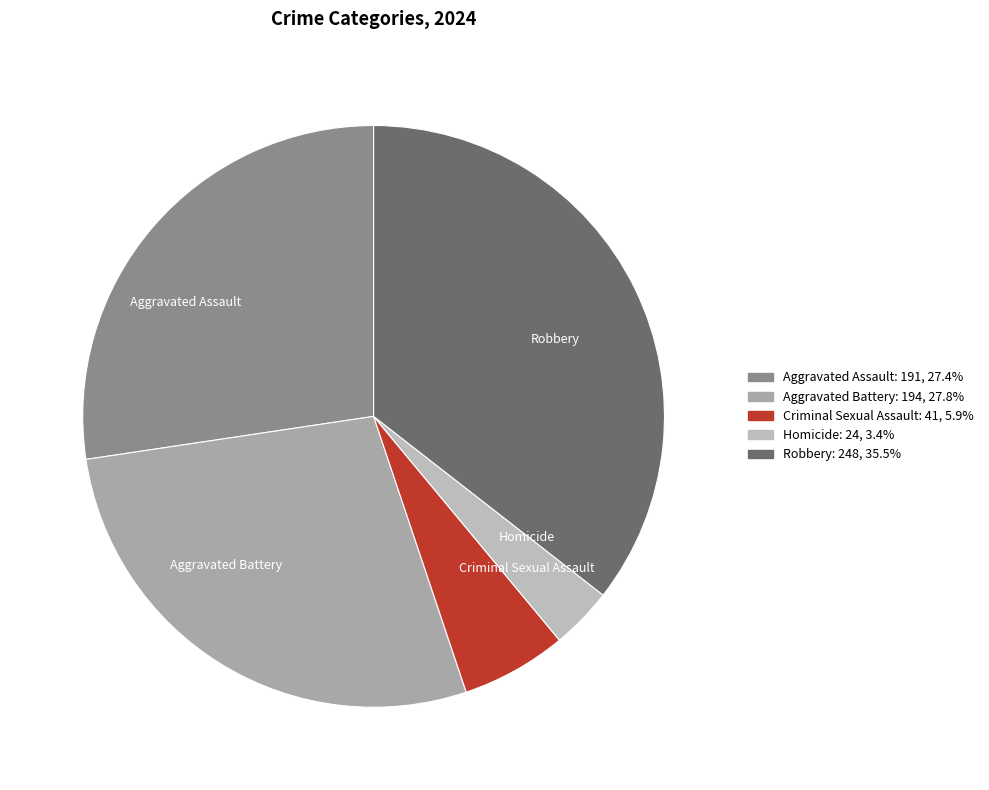

Does Aggravated Battery account for over 50% of the chart?

No